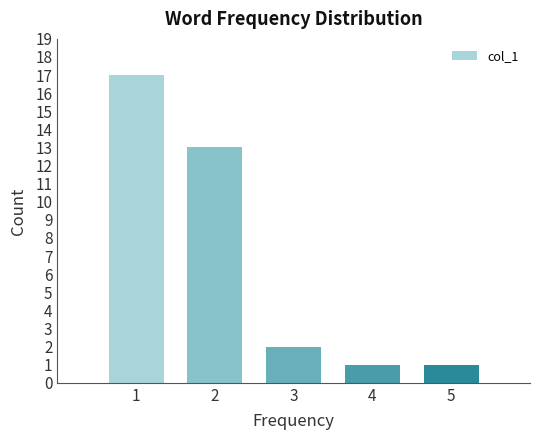

Over which range of the x-axis is the bar tallest?

0.5 to 1.5